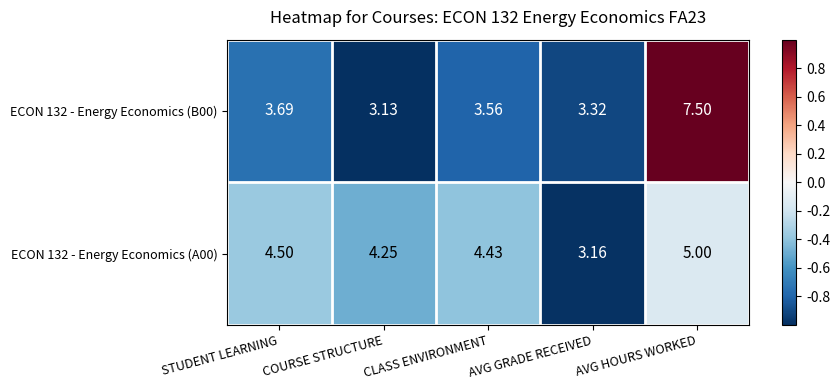

Rank the series at AVG HOURS WORKED from lowest to highest value.

ECON 132 - Energy Economics (A00), ECON 132 - Energy Economics (B00)